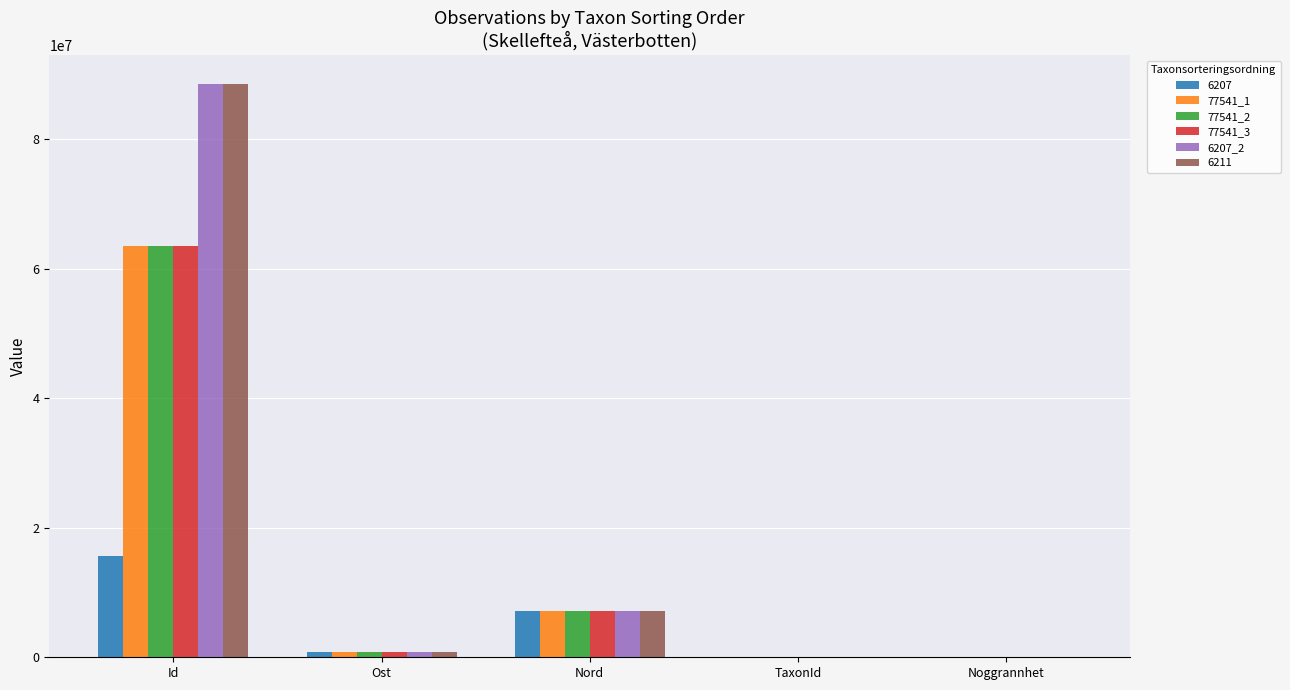

What is the total value across all series at Nord?

43168258